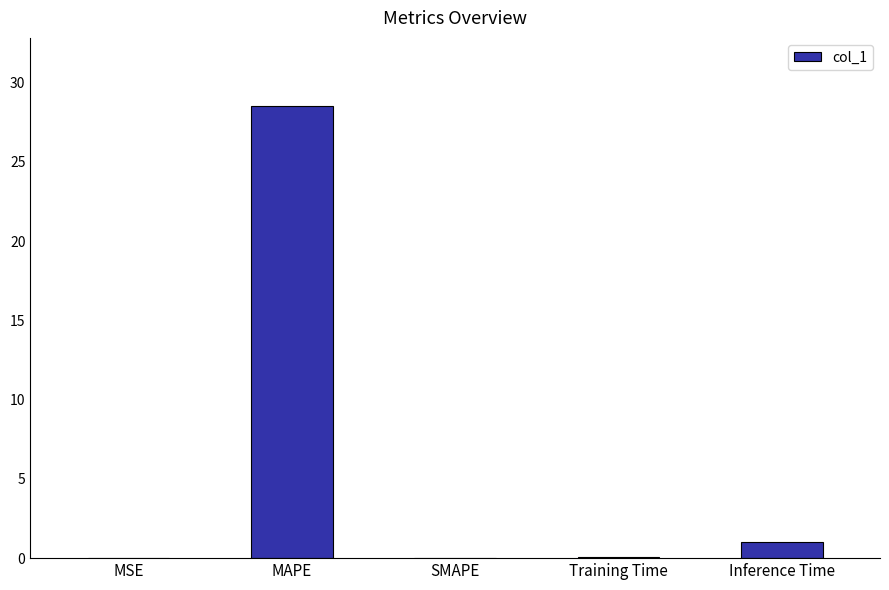

What is the change in value from MSE to MAPE?

+28.5